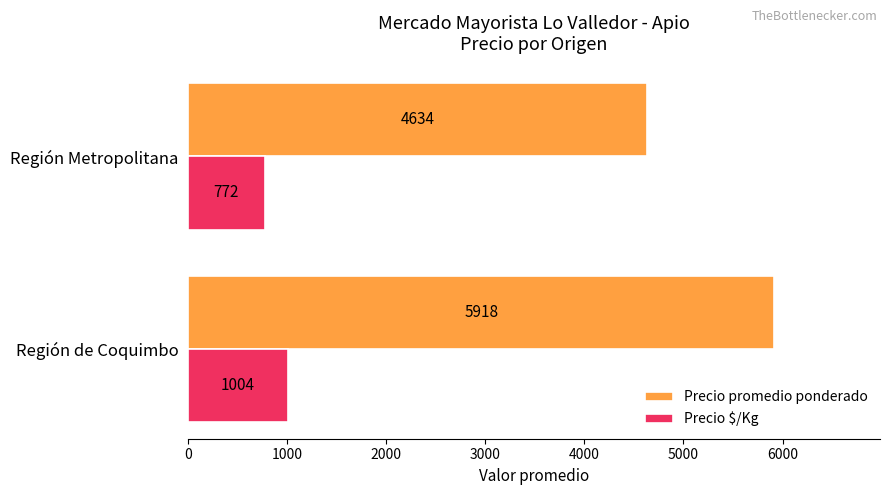

Rank the categories by Precio promedio ponderado value from lowest to highest.

Región Metropolitana, Región de Coquimbo